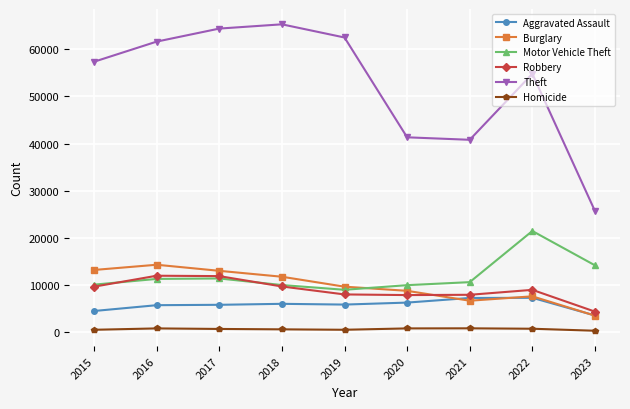

True or false: Homicide has more than 1 points higher than both neighbors.

True